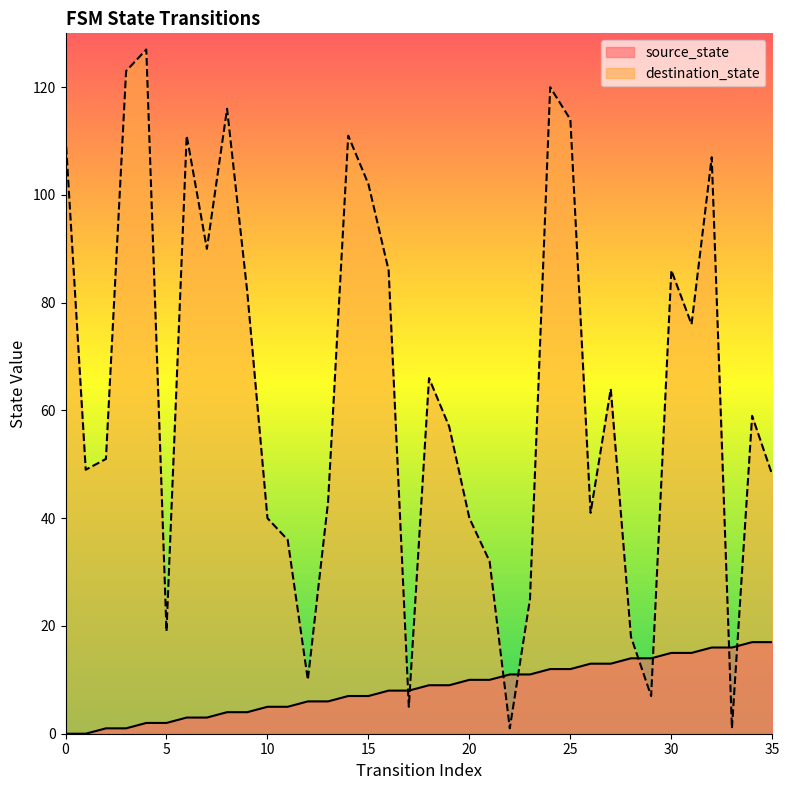

Where is the first local minimum for destination_state?

1